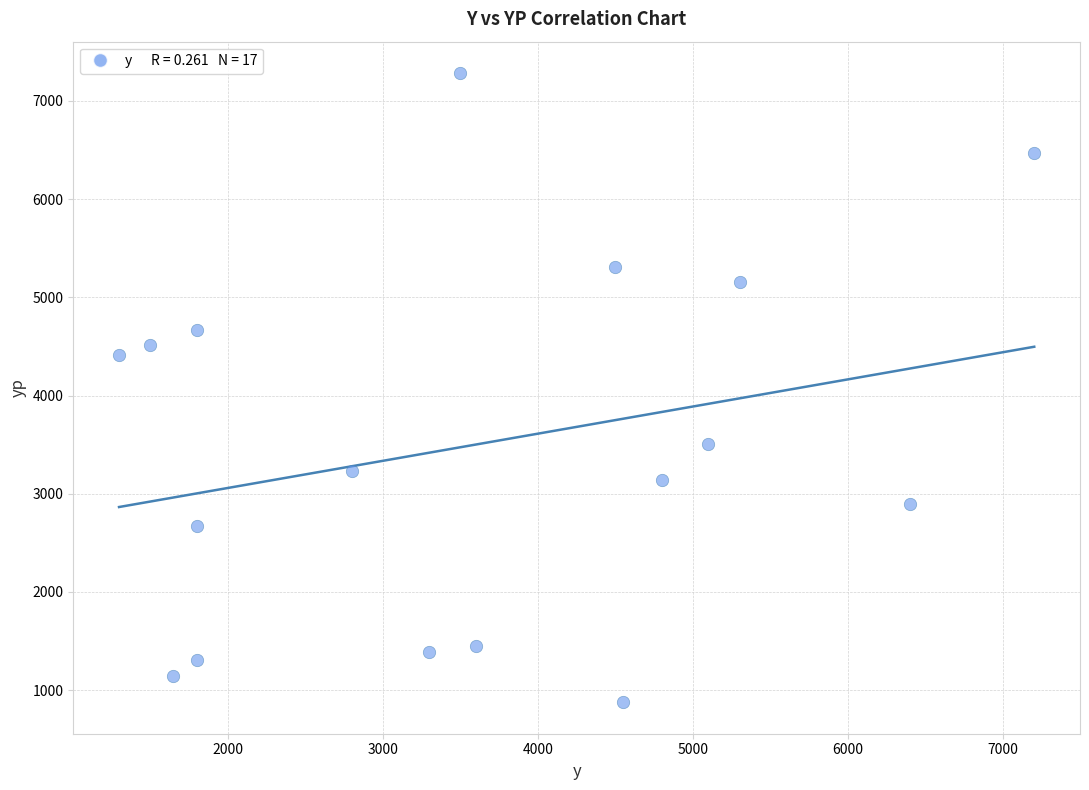

What Y value in the scatter plot is closest to 4079?

4409.4